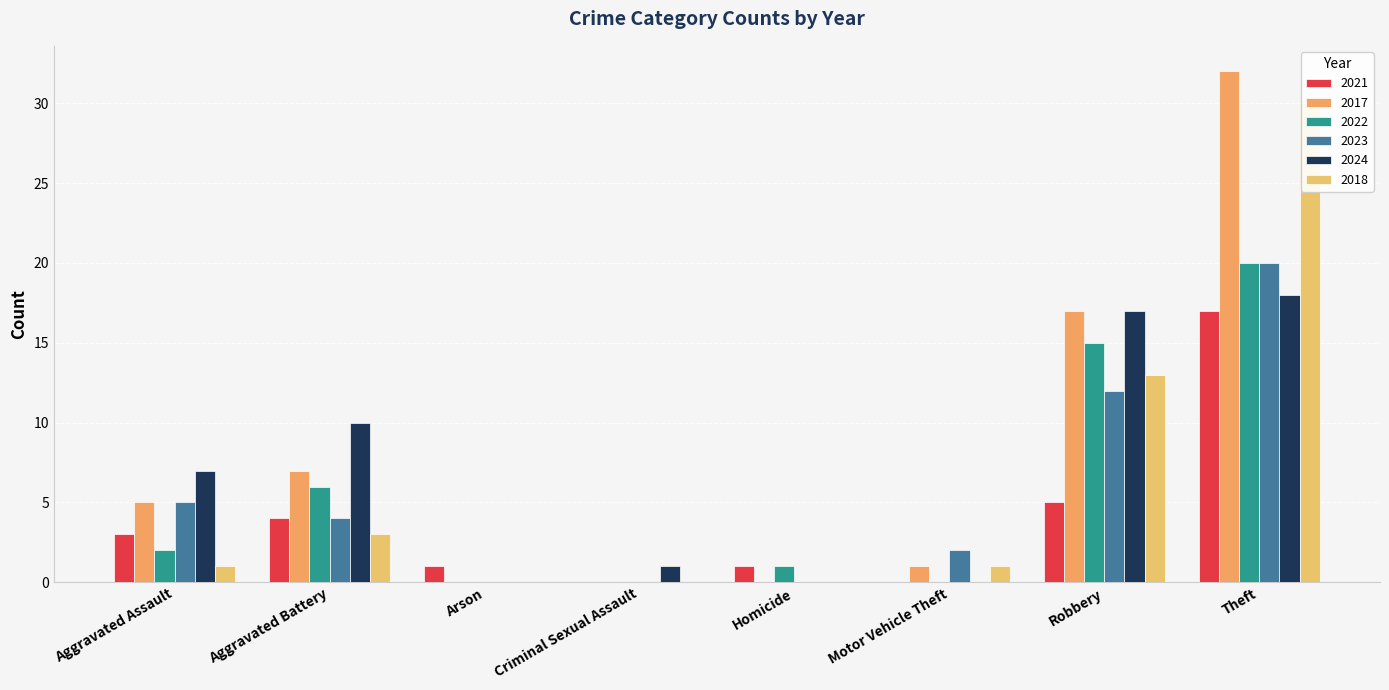

At how many categories does at least one series exceed 29?

1